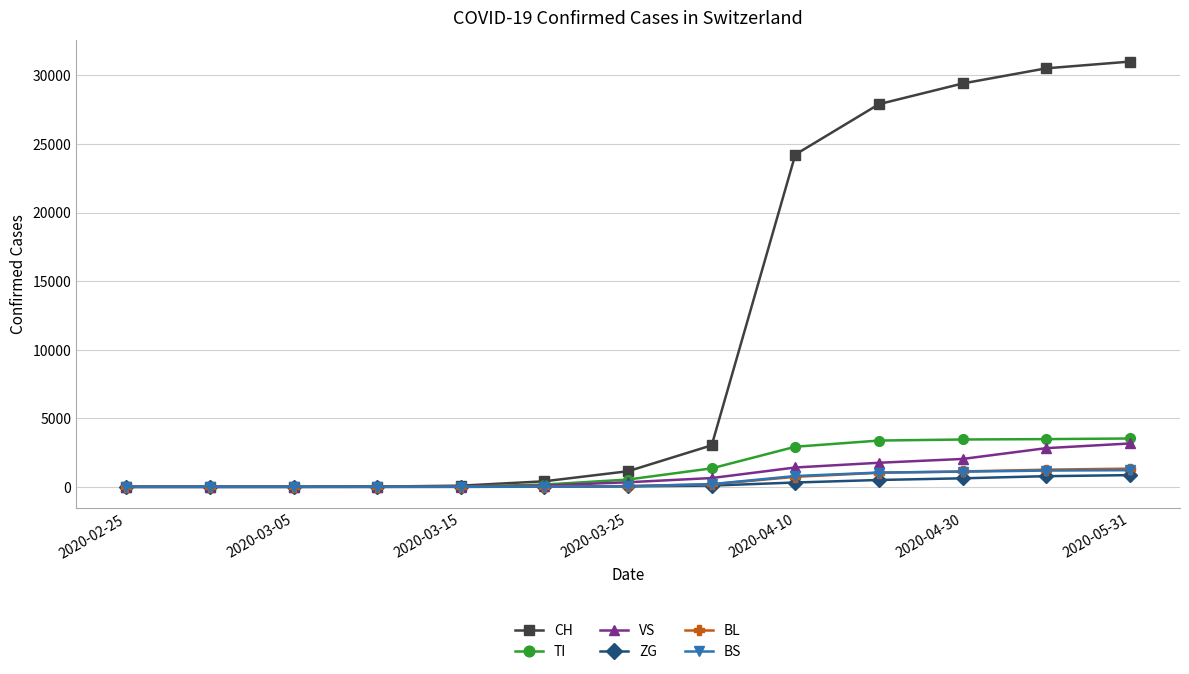

What is the highest value of the VS series?

3162